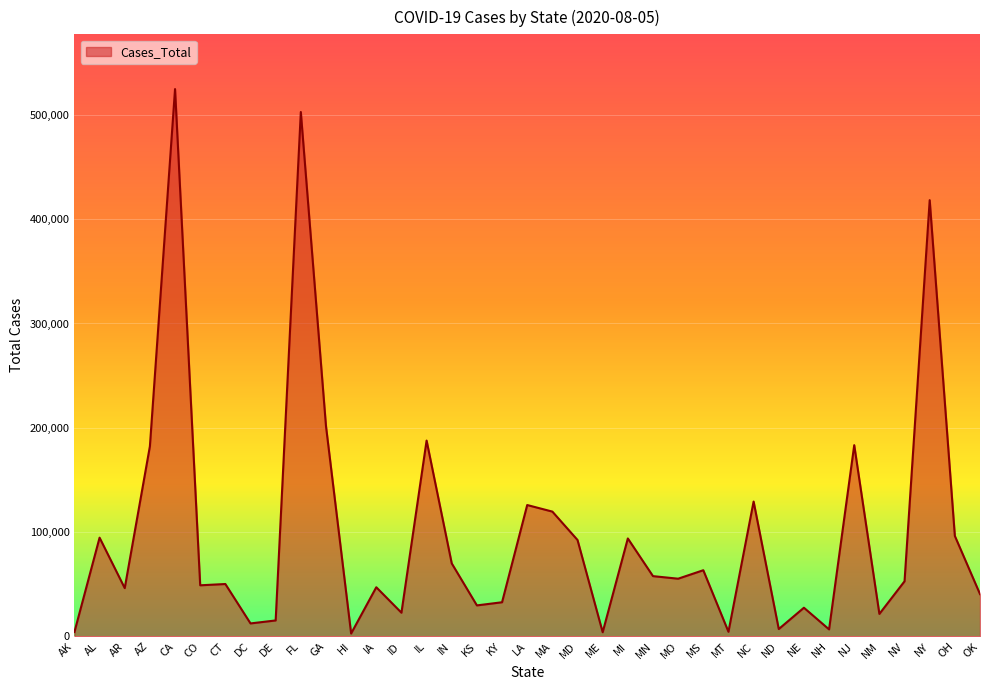

Between CT and MD, which is larger?

MD